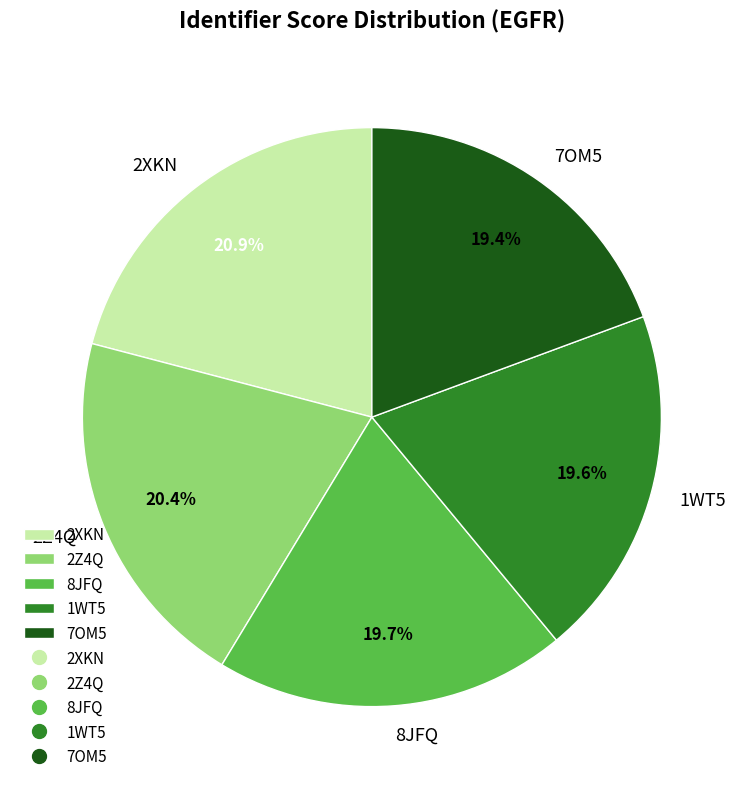

True or false: 7OM5 accounts for 19% of the total.

True